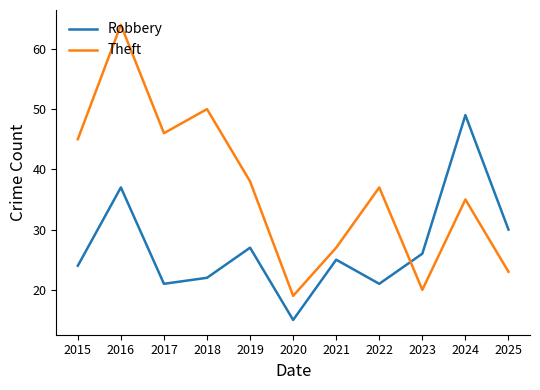

Reading right to left, what are all the values shown in this chart?

Robbery: 30	49	26	21	25	15	27	22	21	37	24
Theft: 23	35	20	37	27	19	38	50	46	64	45